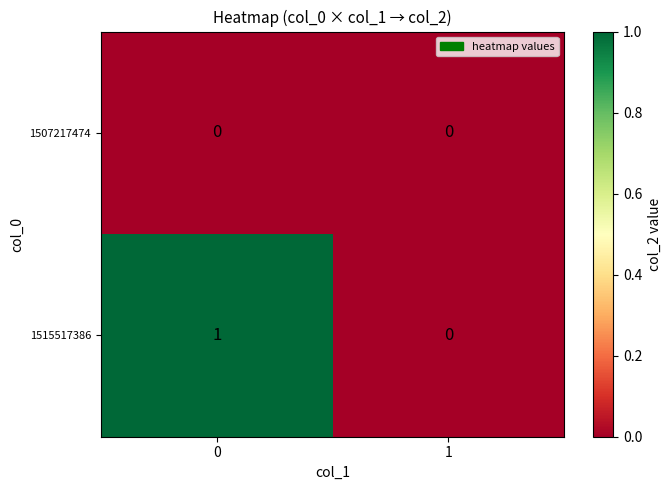

What is the maximum value shown in the chart?

1